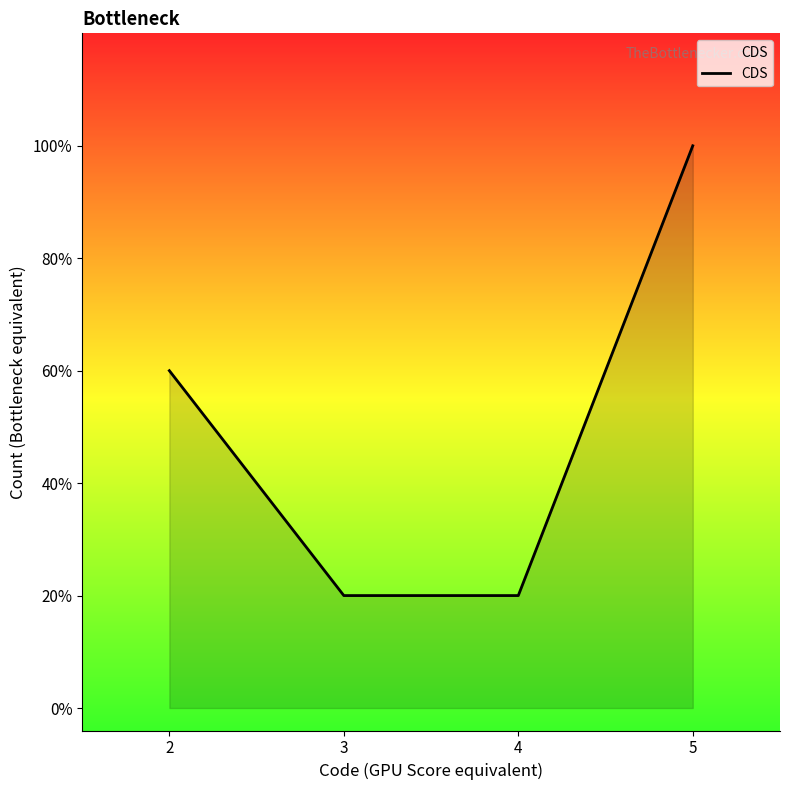

What is the ratio of the value at 5 to the value at 2?

1.7